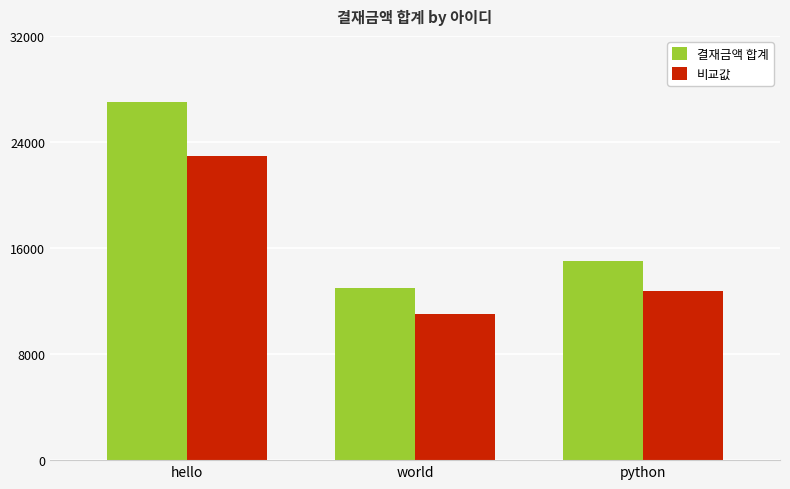

Which category has the highest value in the 비교값 series?

hello